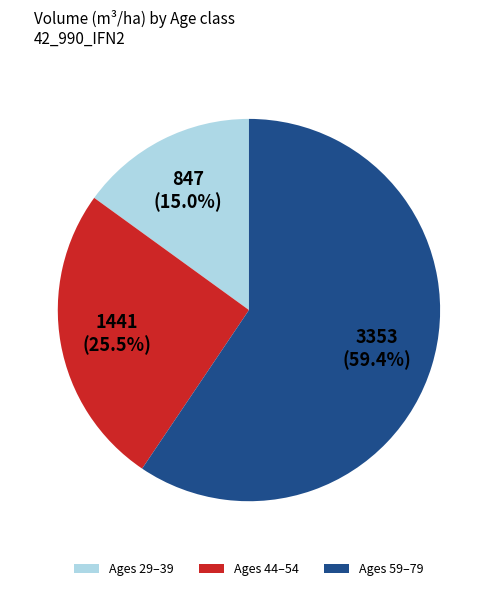

What is the total percentage of Ages 59–79 and Ages 44–54?

85.0%